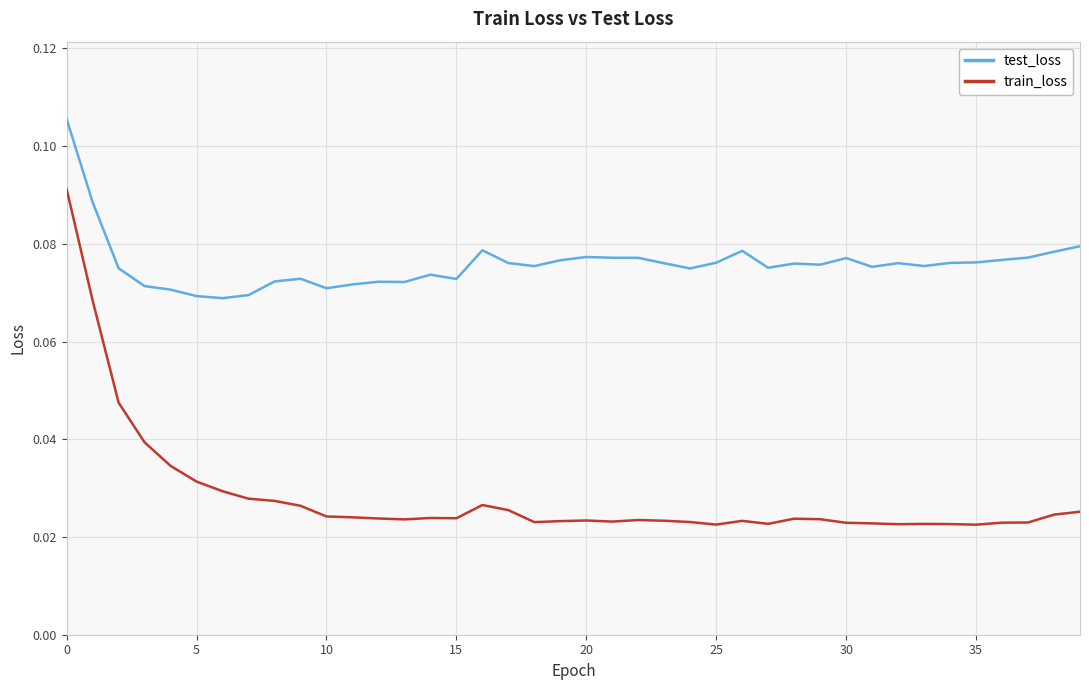

True or false: train_loss has more than 1 points higher than both neighbors.

True